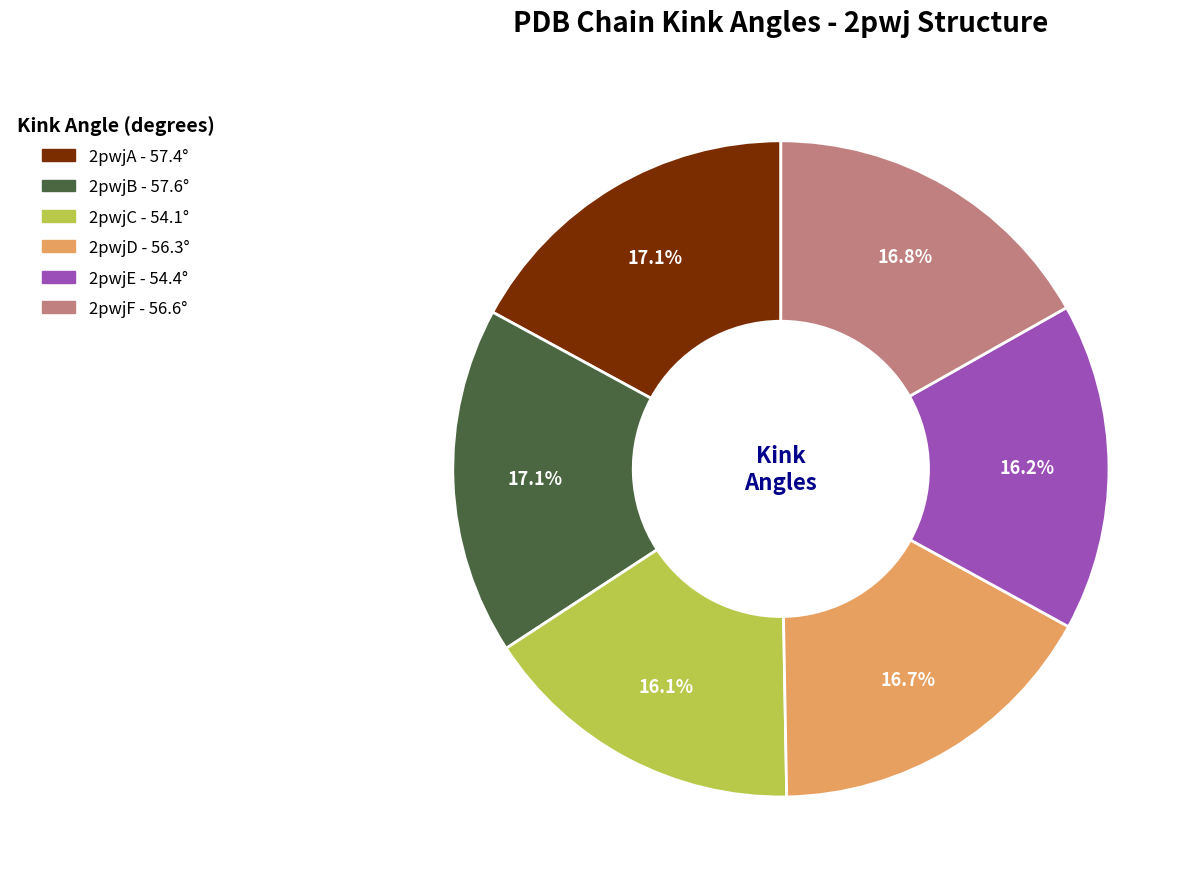

What is the ratio of the value at 2pwjD to the value at 2pwjC?

1.0